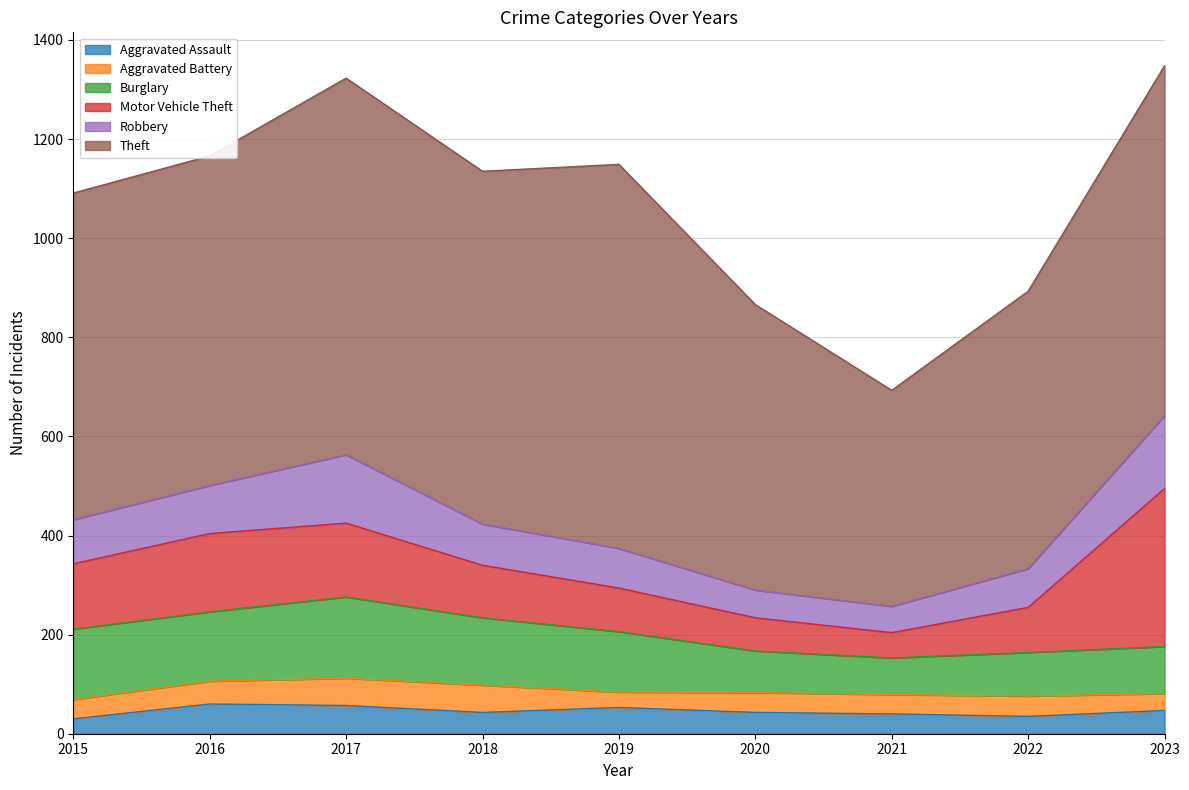

Is the value of Motor Vehicle Theft at 2022 greater than the value of Burglary at 2018?

No